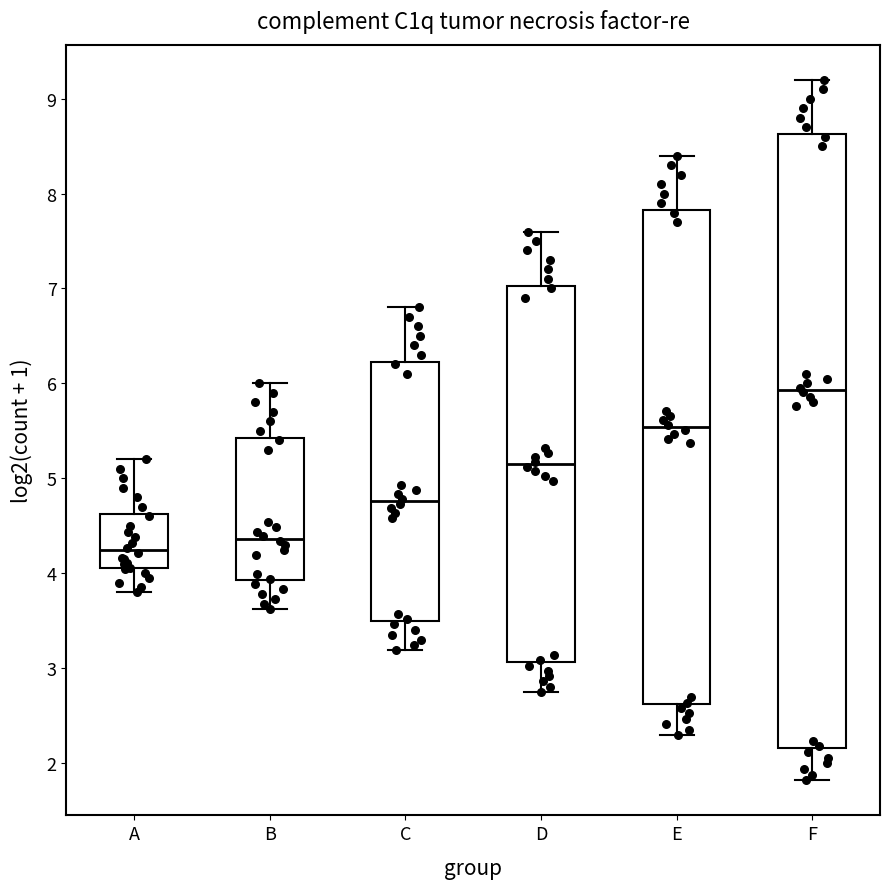

Which box has the highest median line?

F